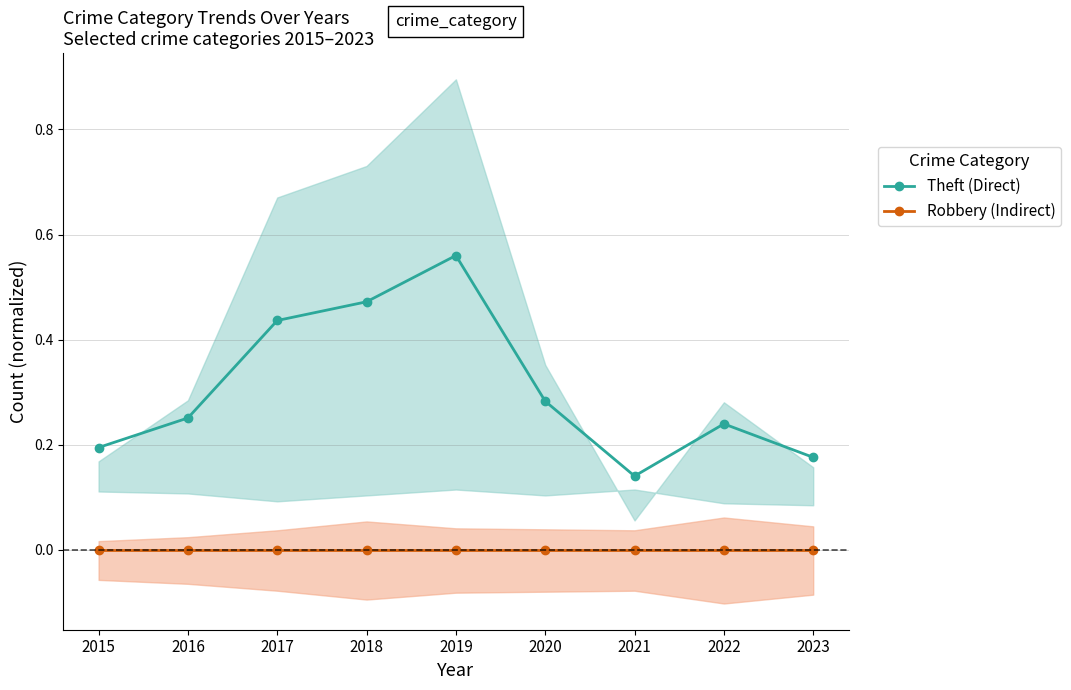

Reading left to right, extract all data points from this chart.

Theft (Direct): 0.2	0.3	0.4	0.5	0.6	0.3	0.1	0.2	0.2
Robbery (Indirect): 0.0	0.0	0.0	0.0	0.0	0.0	0.0	0.0	0.0